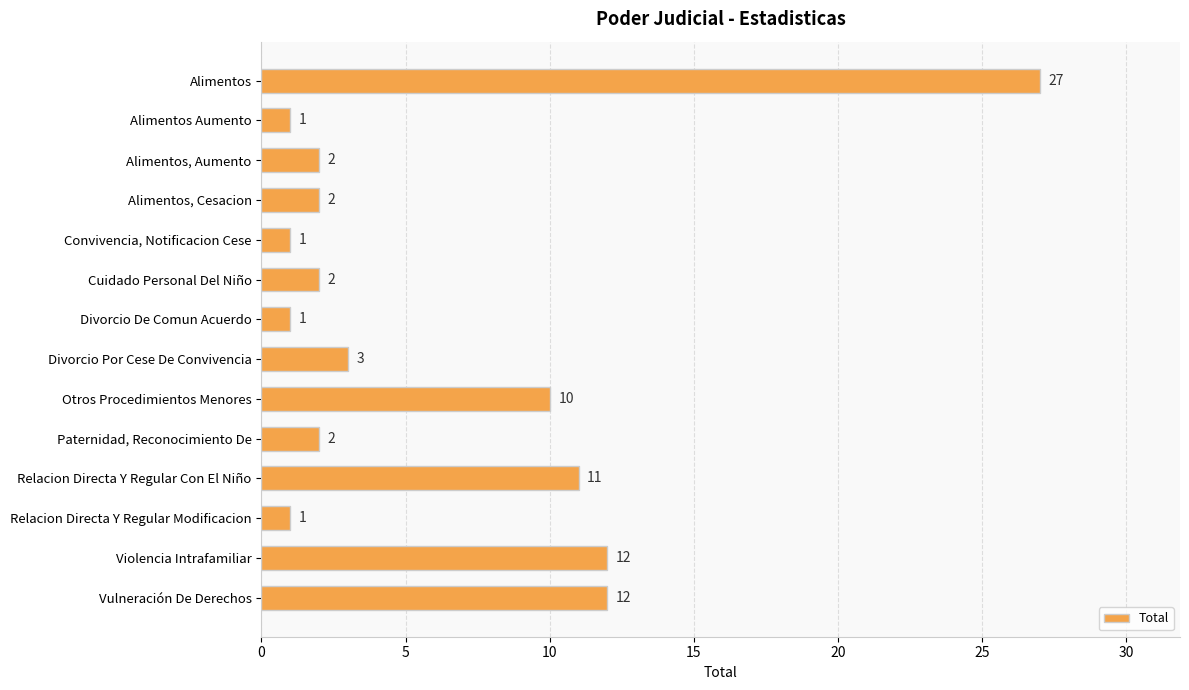

Reading top to bottom, extract all data points from this chart.

27	1	2	2	1	2	1	3	10	2	11	1	12	12